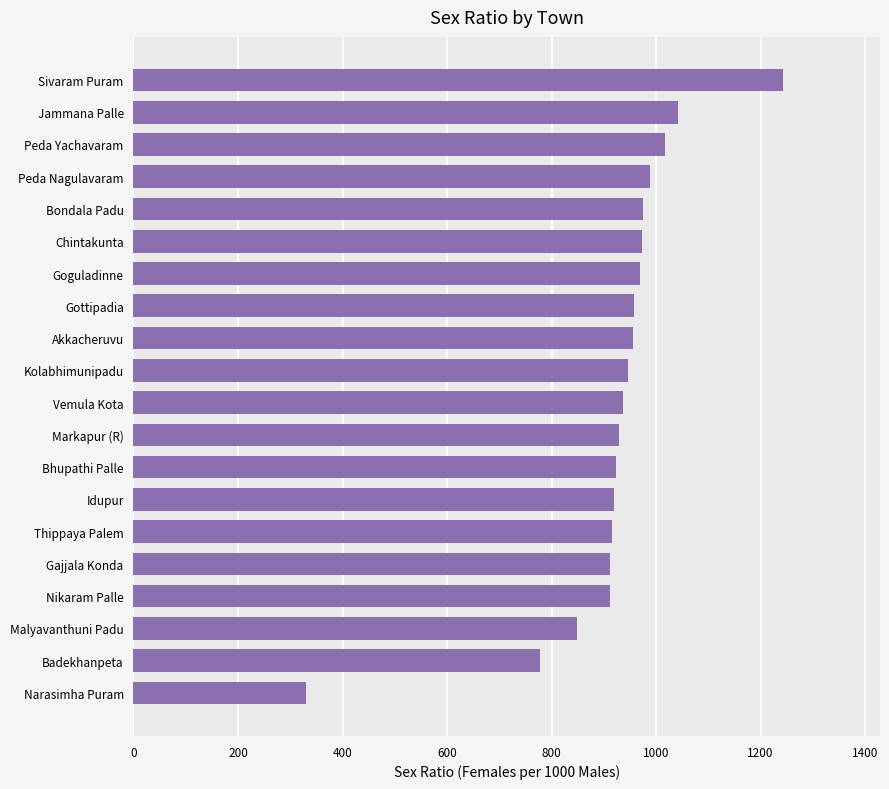

How many data points are less than 947?

10